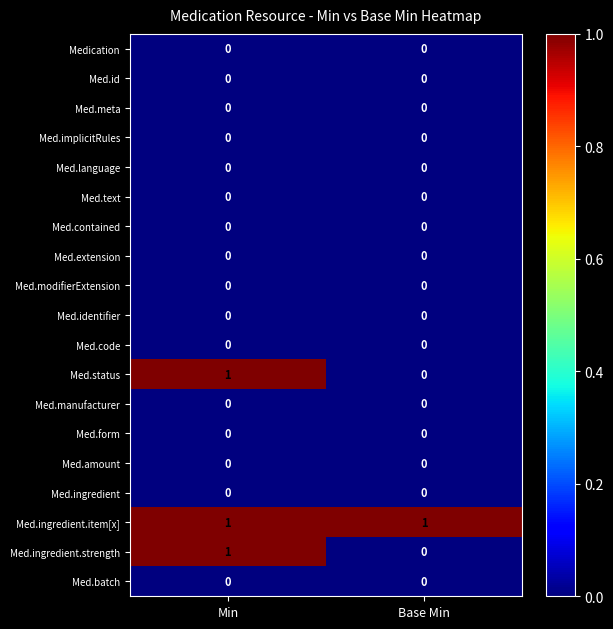

What is the total value across all series at Min?

3